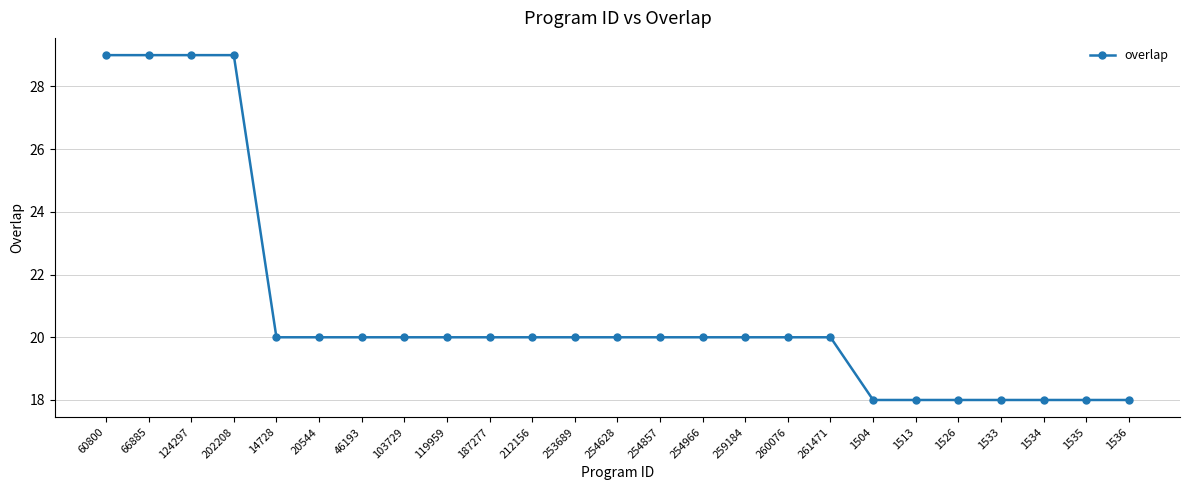

What is the maximum value shown in the chart?

29